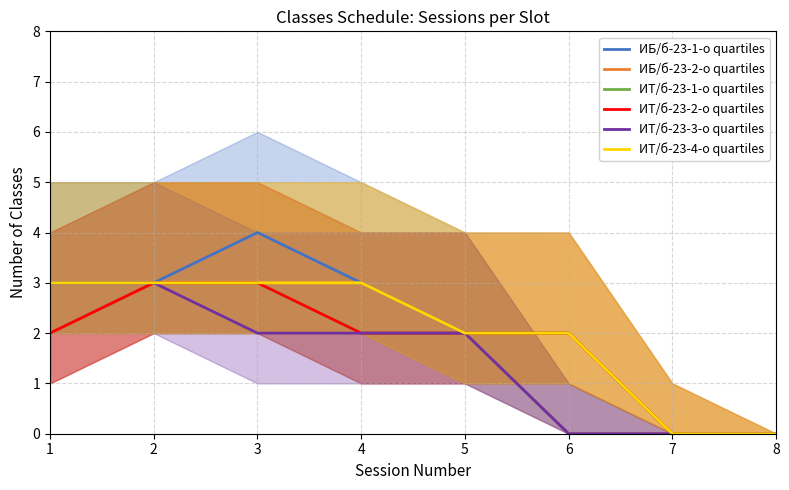

What is the value of the ИТ/б-23-1-о quartiles point at the 4th from the left?

2